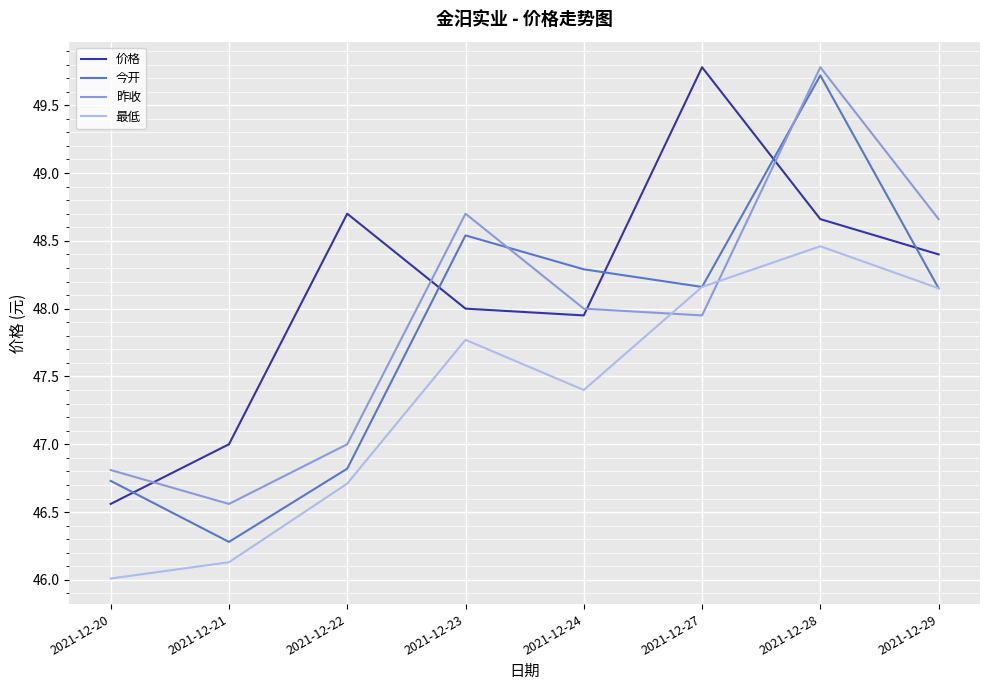

At which label is 最低 closest to 47?

2021-12-22